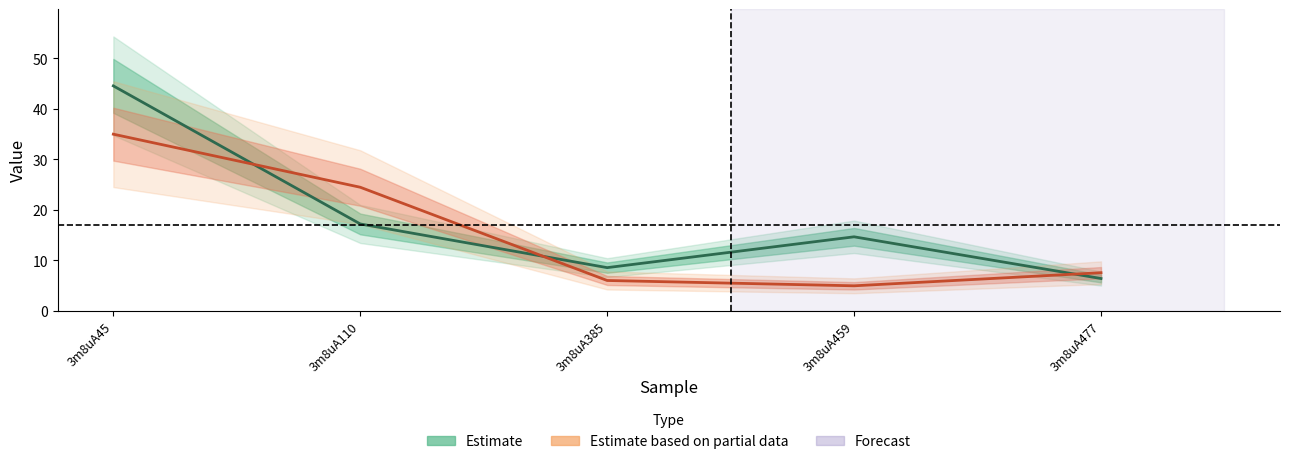

Which category has the highest value in the Estimate based on partial data (col_7) series?

3m8uA45